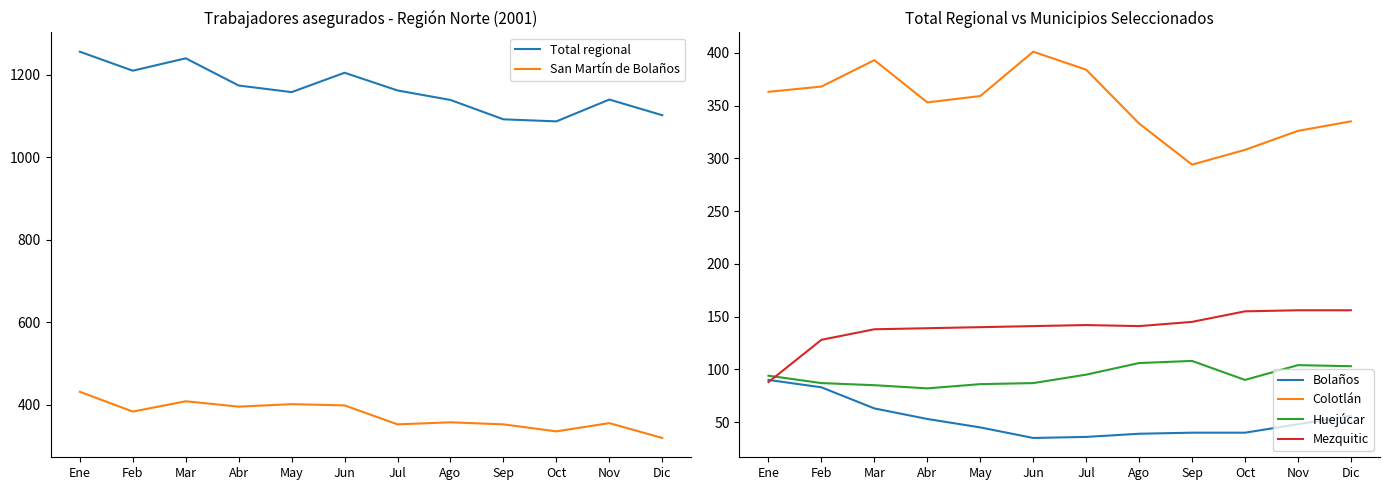

What is the difference between the maximum and second lowest values in the Colotlán series?

93